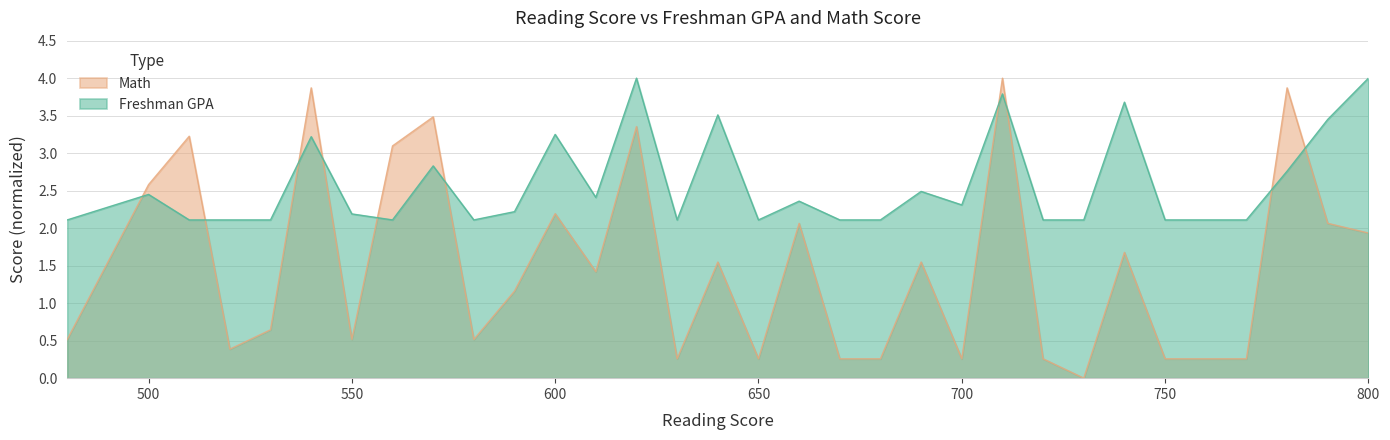

What is the approximate value of Freshman GPA at 620?

4.0